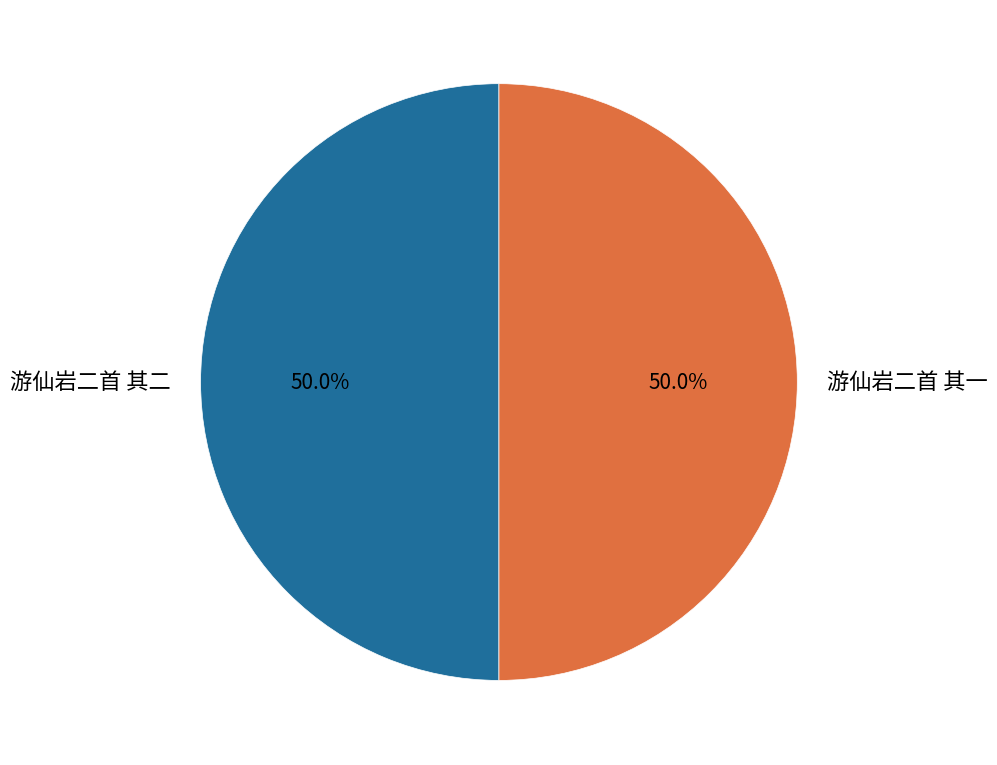

What percentage is the 游仙岩二首 其二 slice, to the nearest percent?

50%